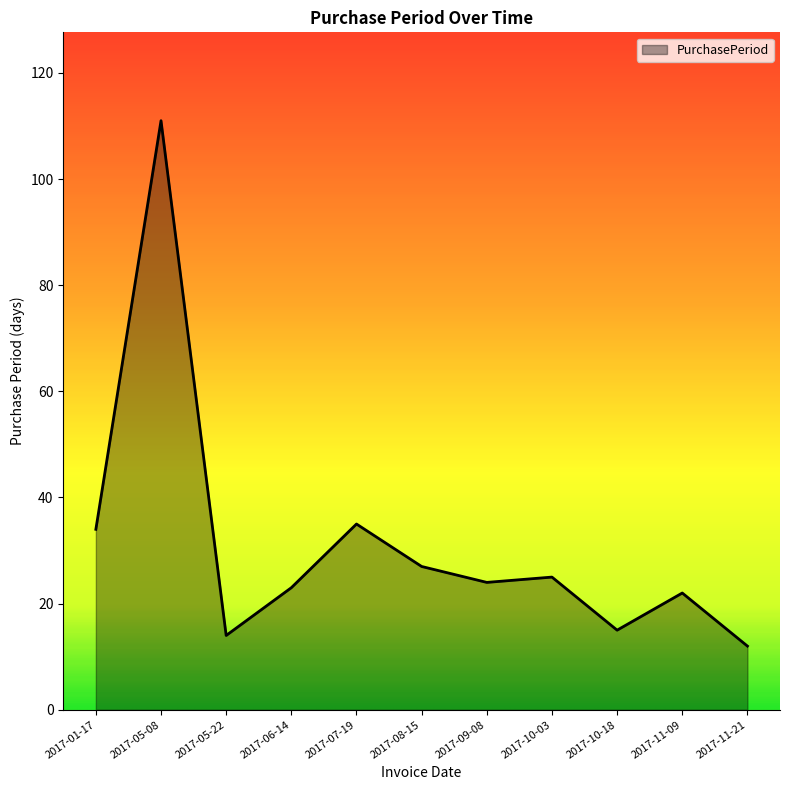

What is the maximum value shown in the chart?

111